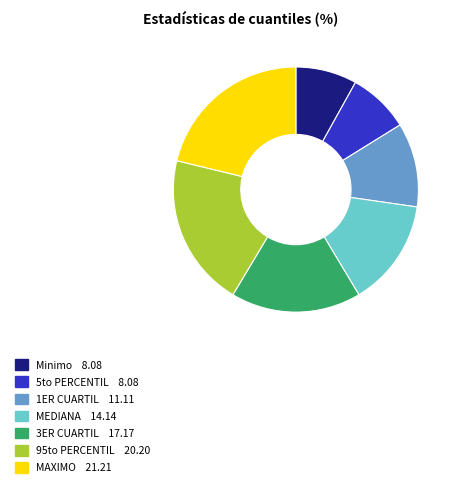

True or false: Minimo accounts for 8% of the total.

True